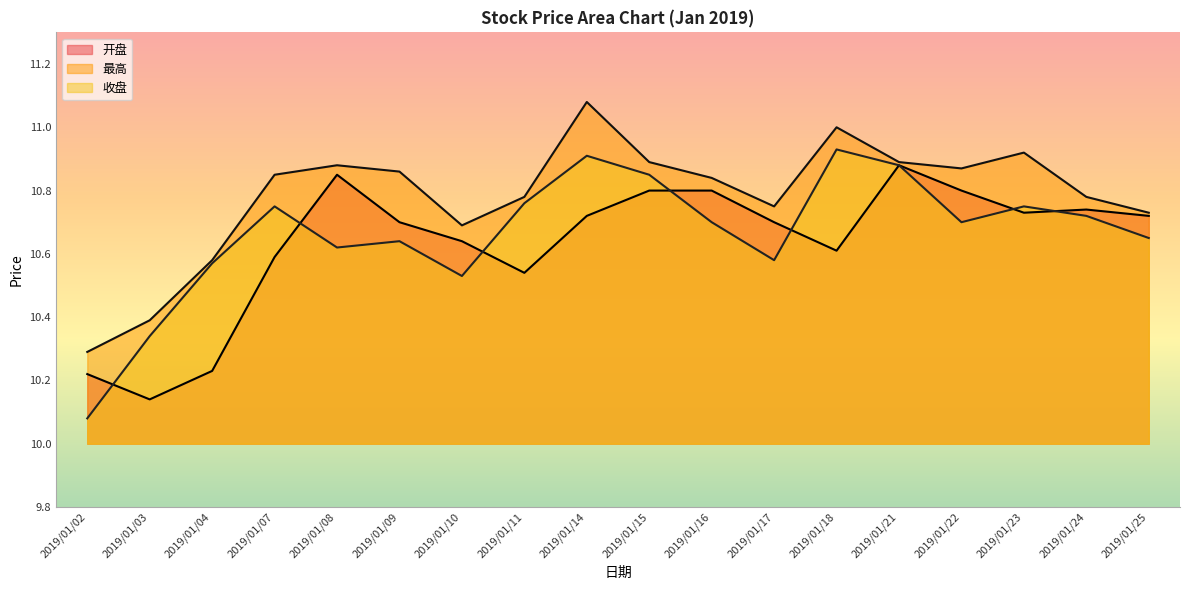

What is the minimum value for 最高?

10.3